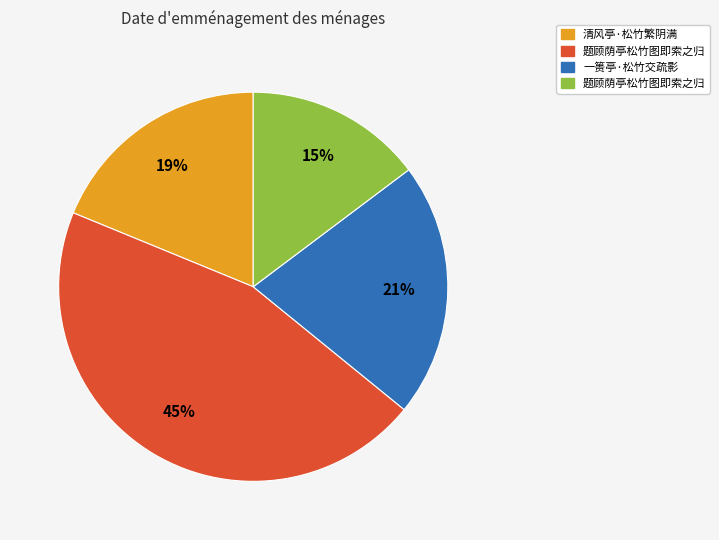

To the nearest percent, what is the average slice percentage?

25%